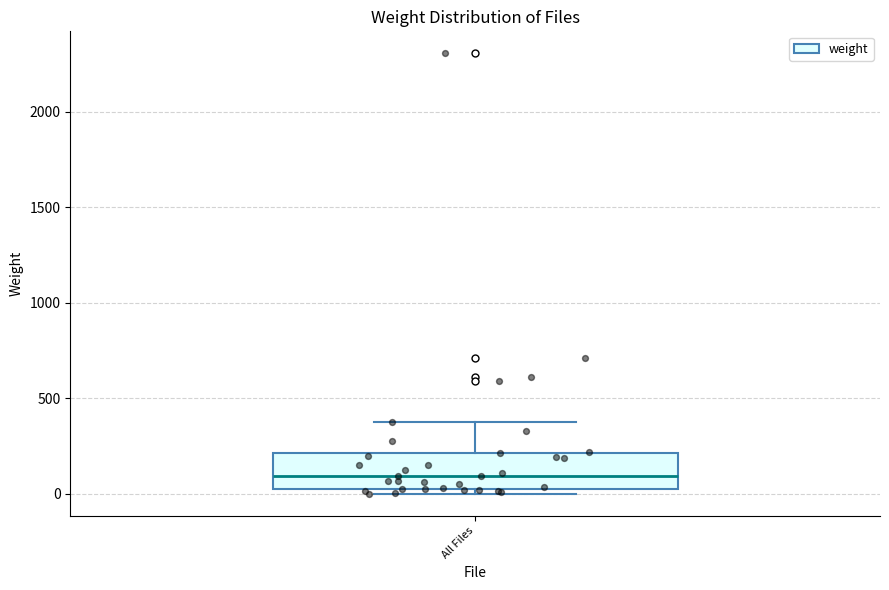

Transcribe this box plot: give where the median line is, the range the box spans, and where the two whiskers end, as read against the y-axis. The values are not printed on the chart, so give them approximately, as read against the axis.

median 100, box 50 to 200, whiskers 0 to 400